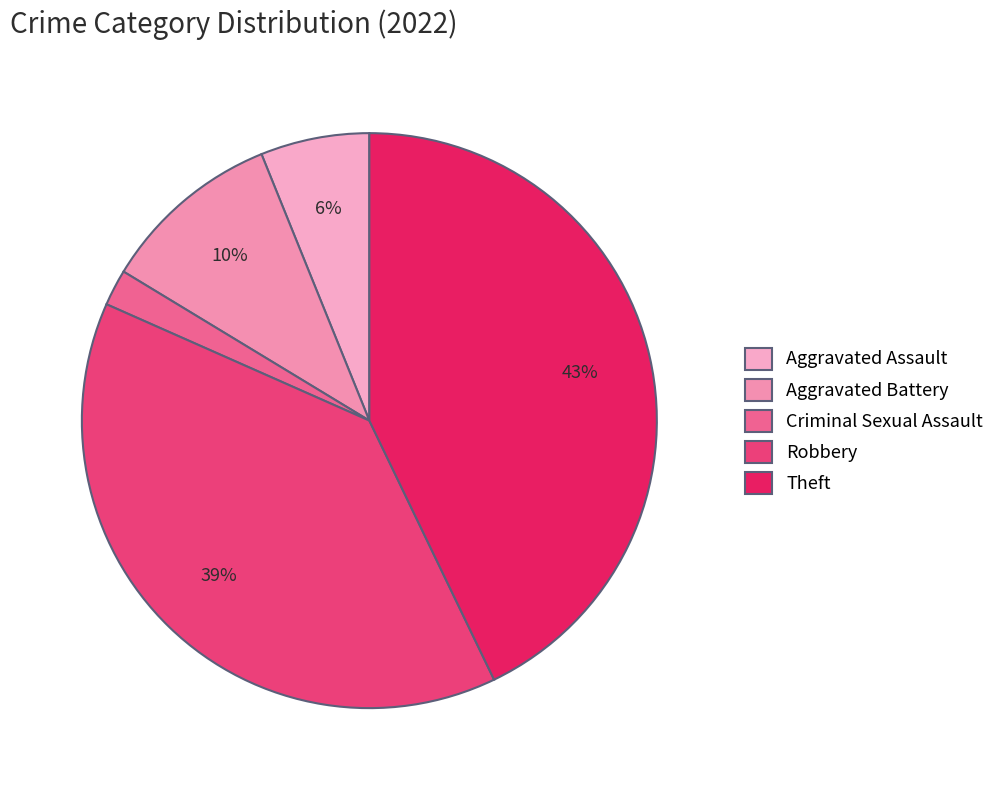

To the nearest percent, what is the combined percentage of Theft and Aggravated Battery?

53%